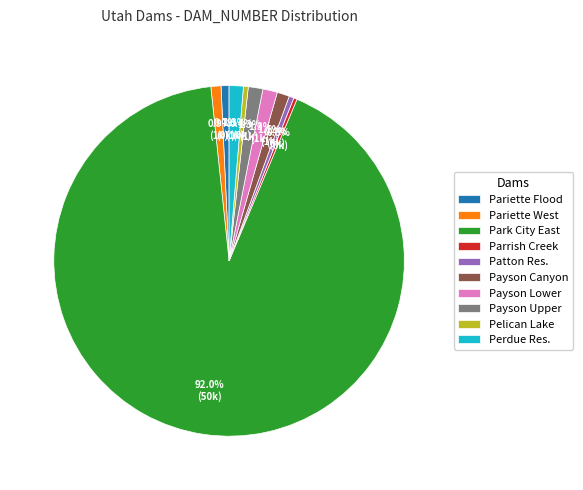

What is the majority slice?

Park City East